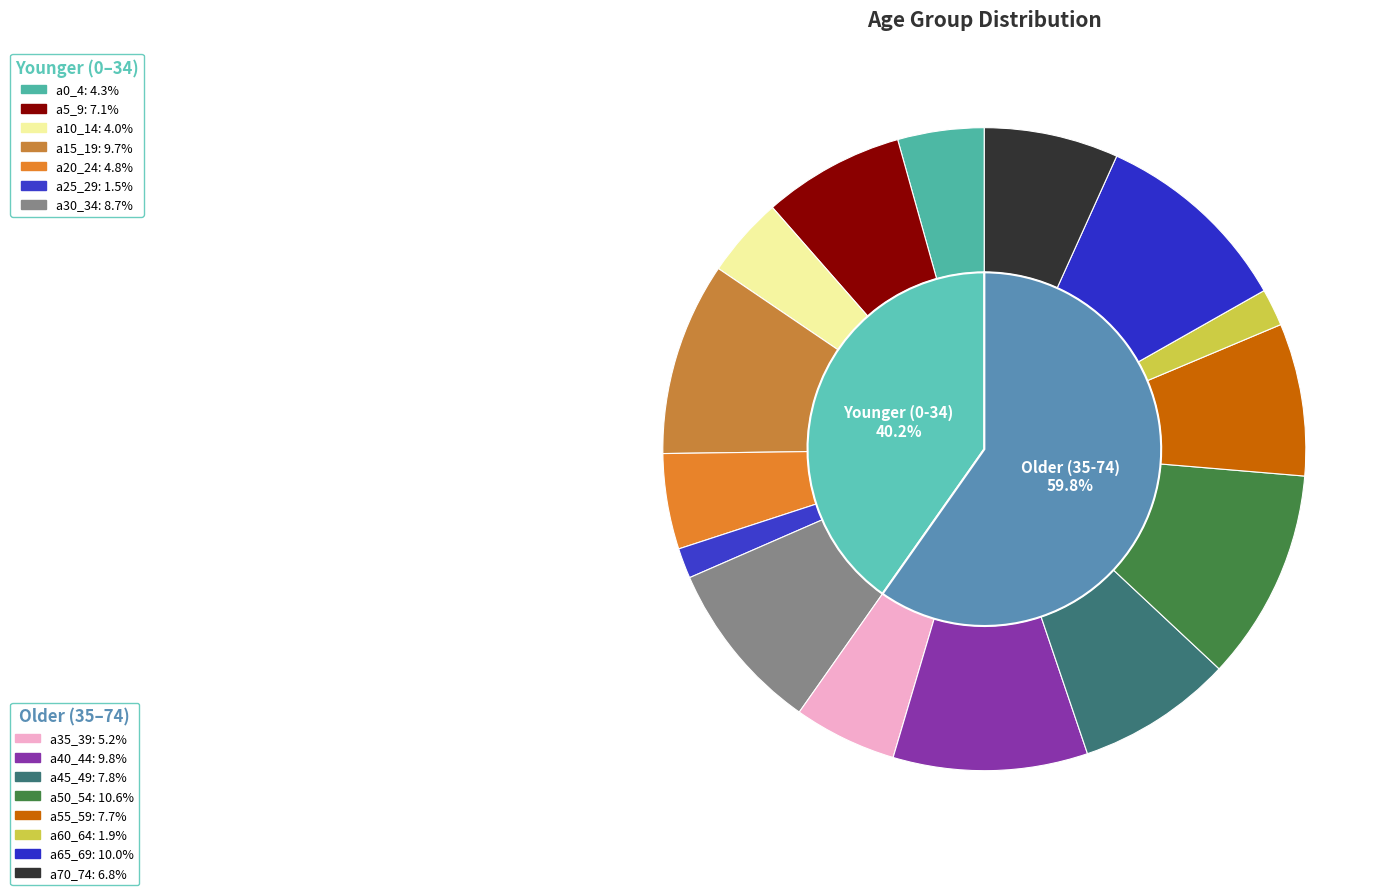

To the nearest percent, what is the combined percentage of a50_54 and a0_4?

15%